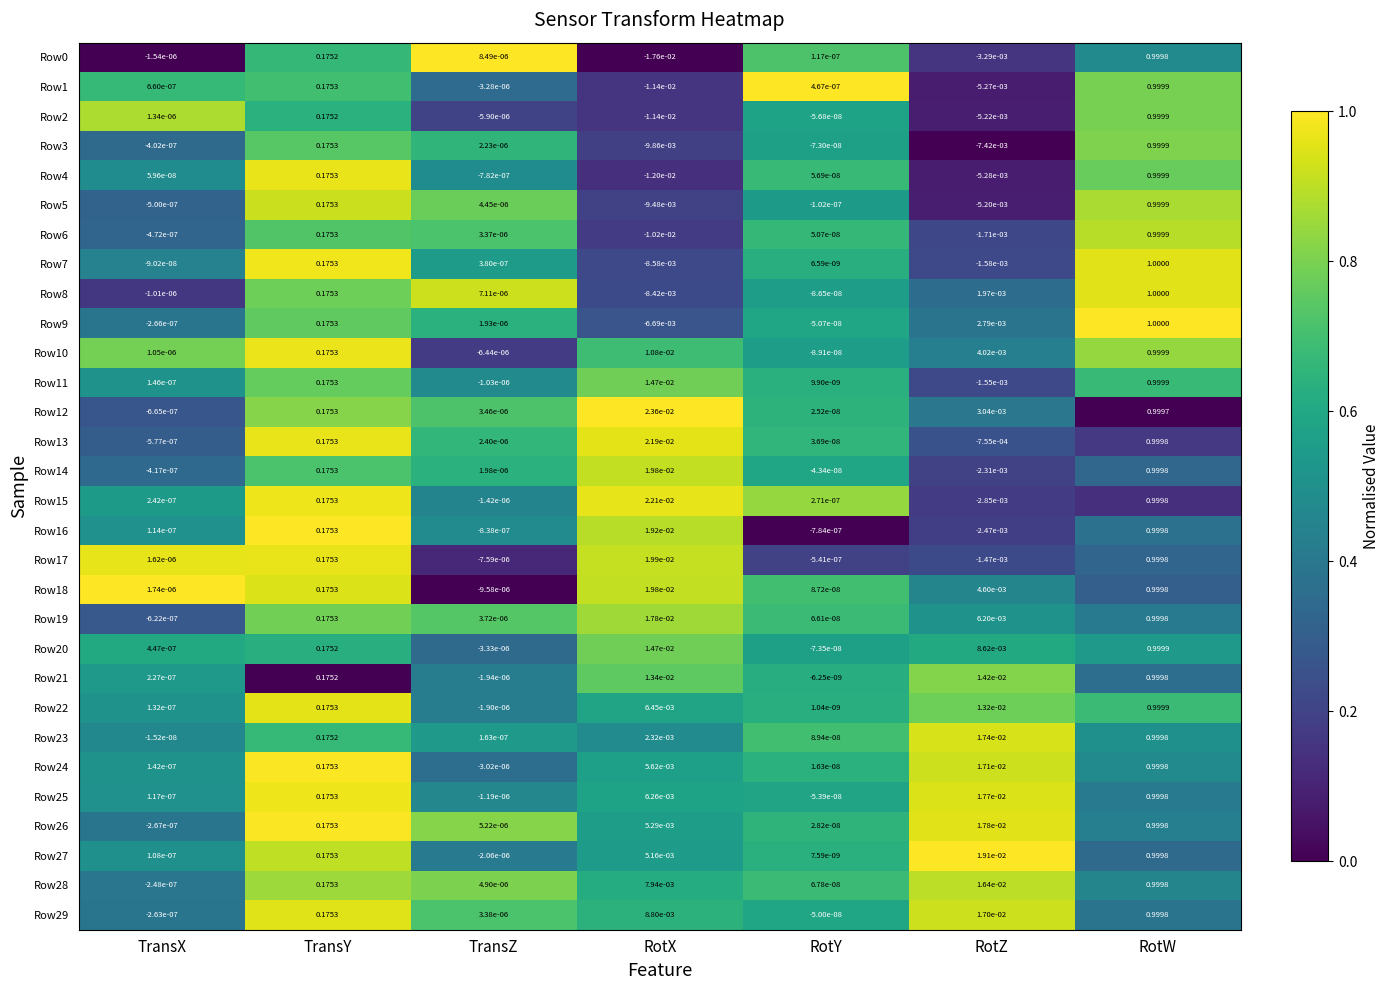

Which label corresponds to the smallest value in the chart?

RotX